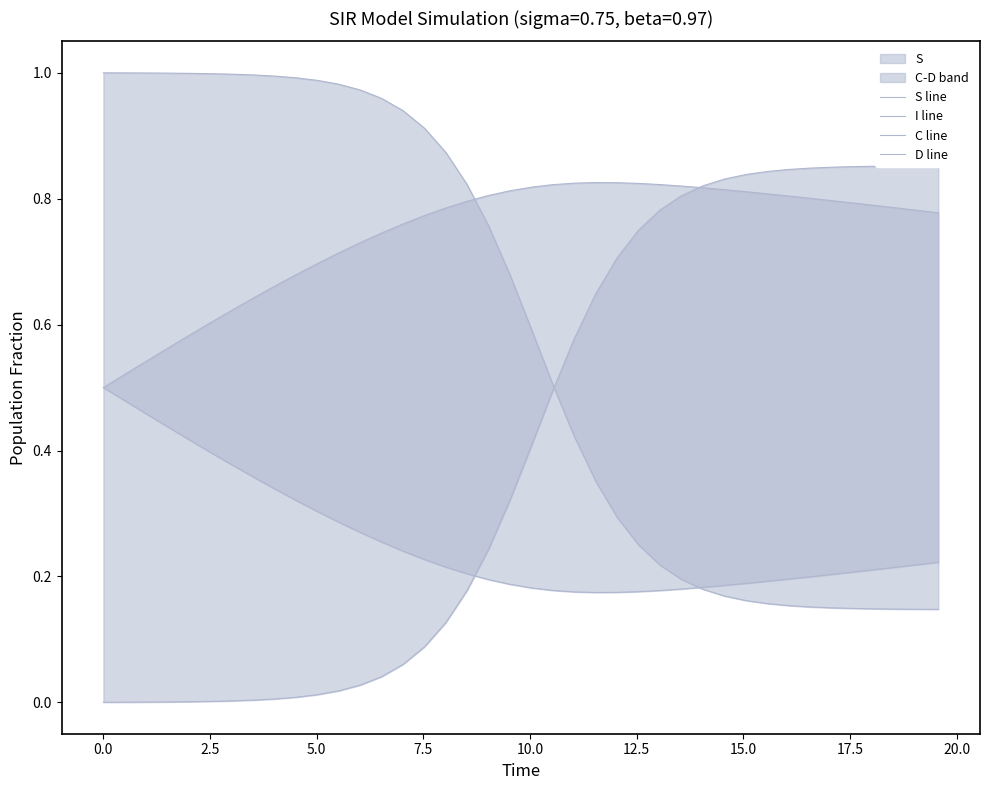

How many D line values are between 0 and 1?

40